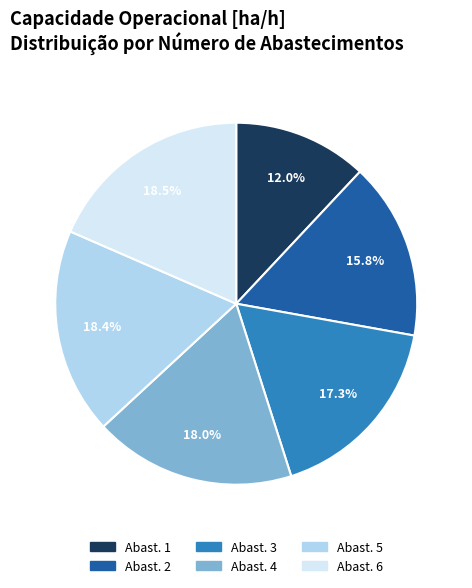

Is there any slice that represents more than half of the pie?

No